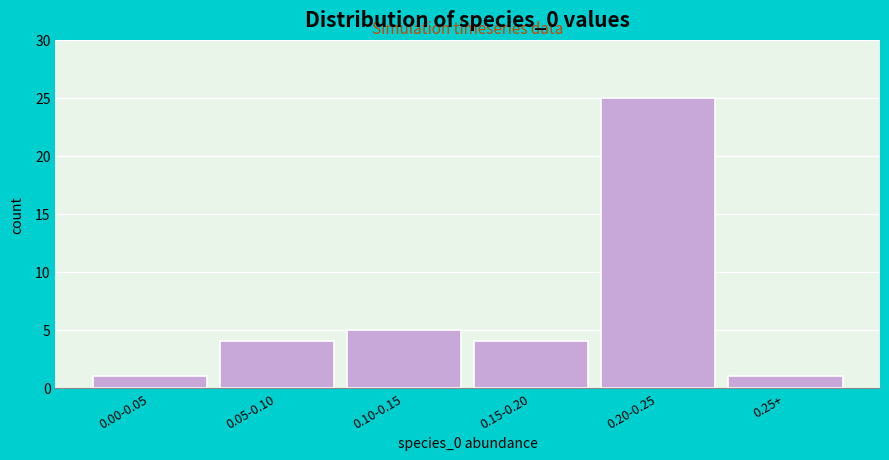

Reading left to right, extract all data points from this chart.

0.00-0.05=1	0.05-0.10=4	0.10-0.15=5	0.15-0.20=4	0.20-0.25=25	0.25+=1